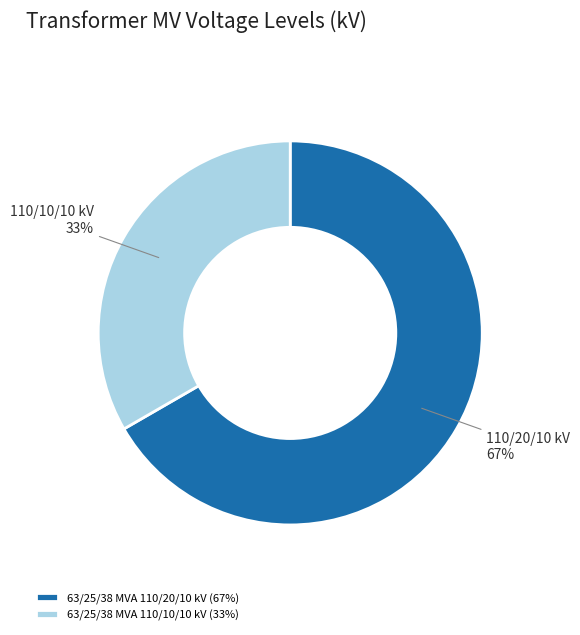

True or false: 63/25/38 MVA 110/20/10 kV accounts for 67% of the total.

True